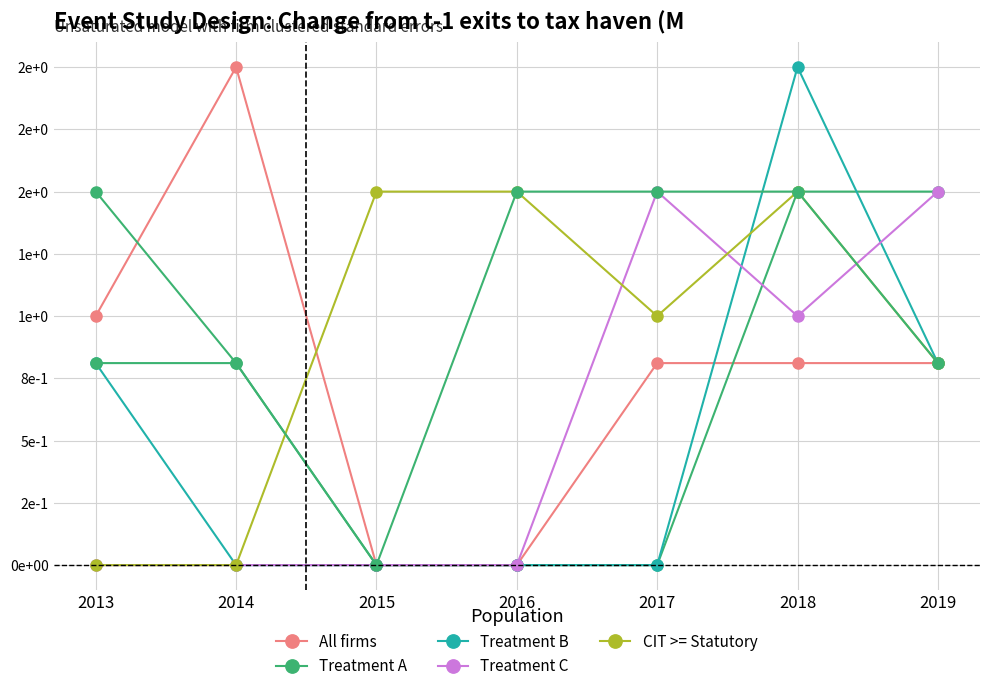

What are all the series names shown in the legend?

All firms, Treatment A, Treatment B, Treatment C, CIT >= Statutory